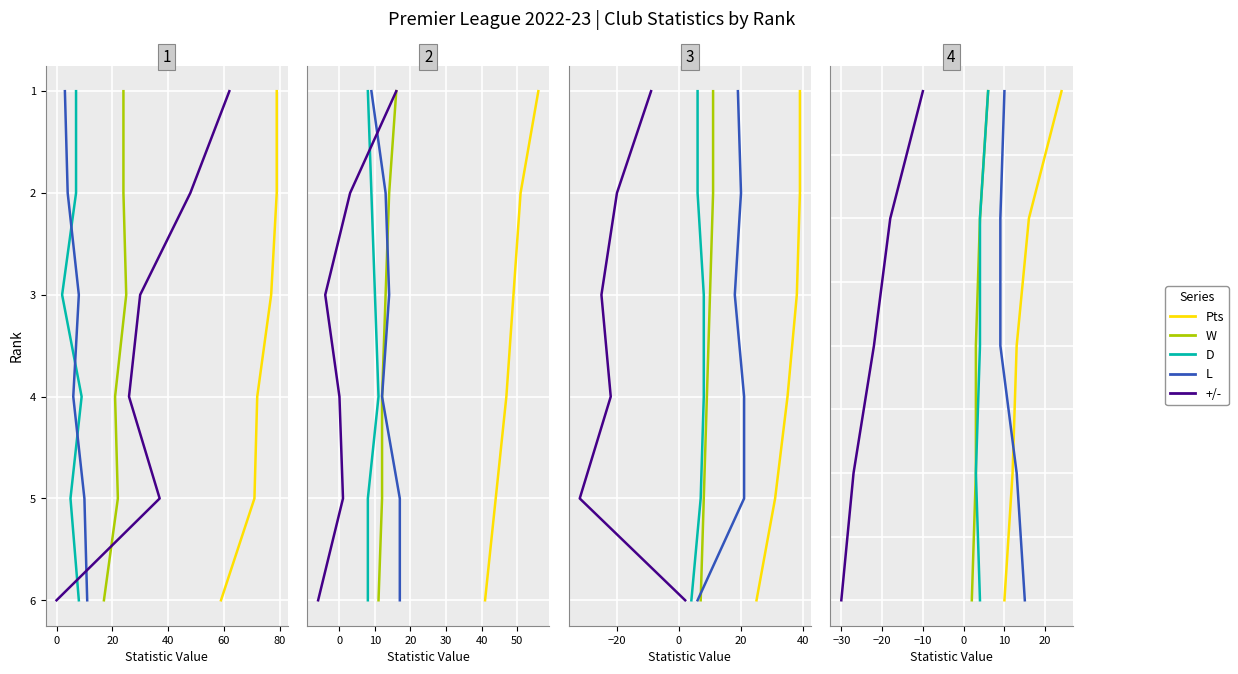

The Pts series shows 31 at 20. True or false?

False